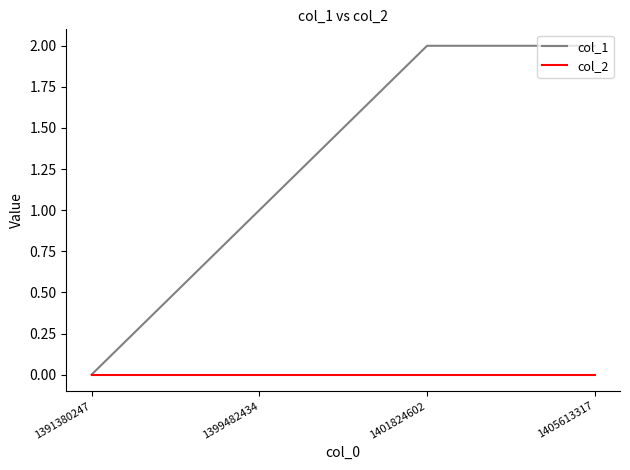

Is it true that col_1 equals 0 at 1399482434?

False